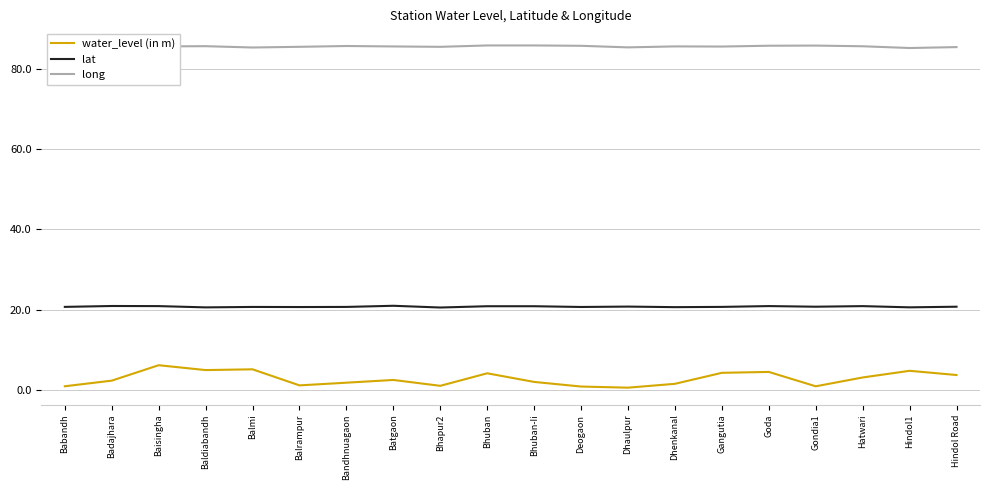

Is it true that long equals 143.5 at Deogaon?

False